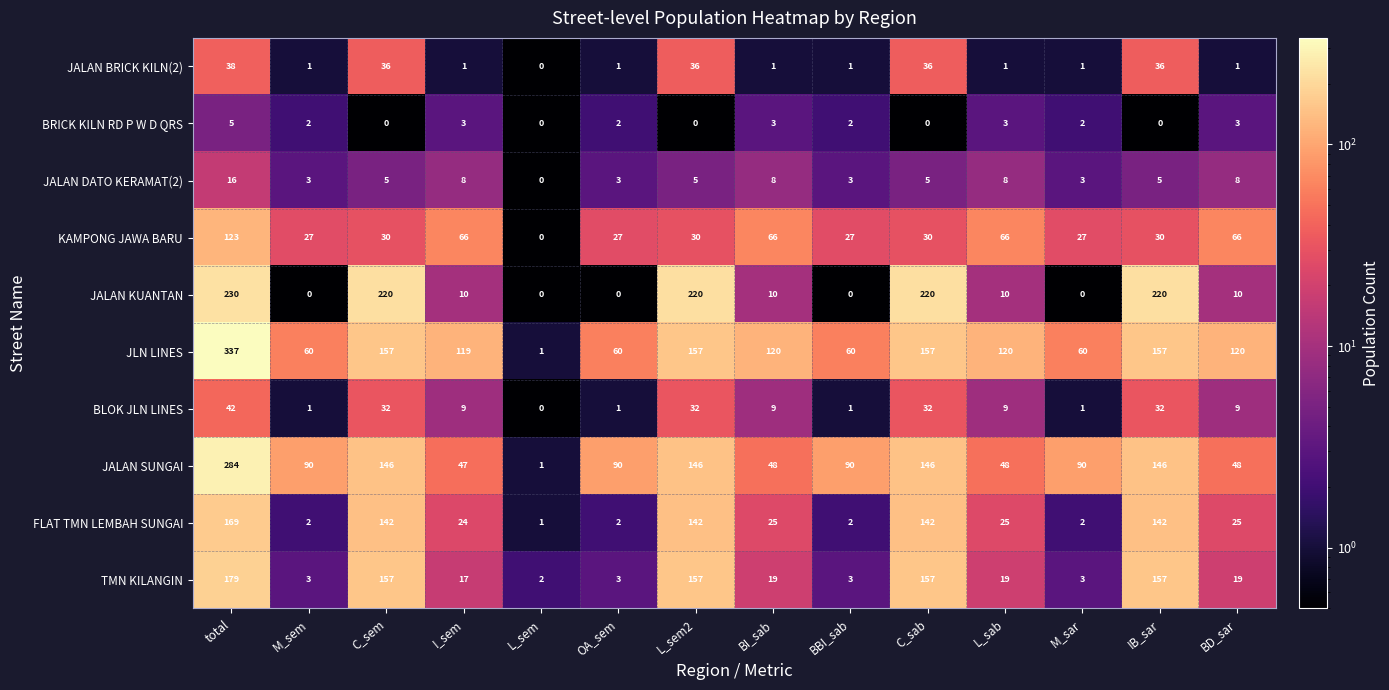

How many data points does each series have?

14